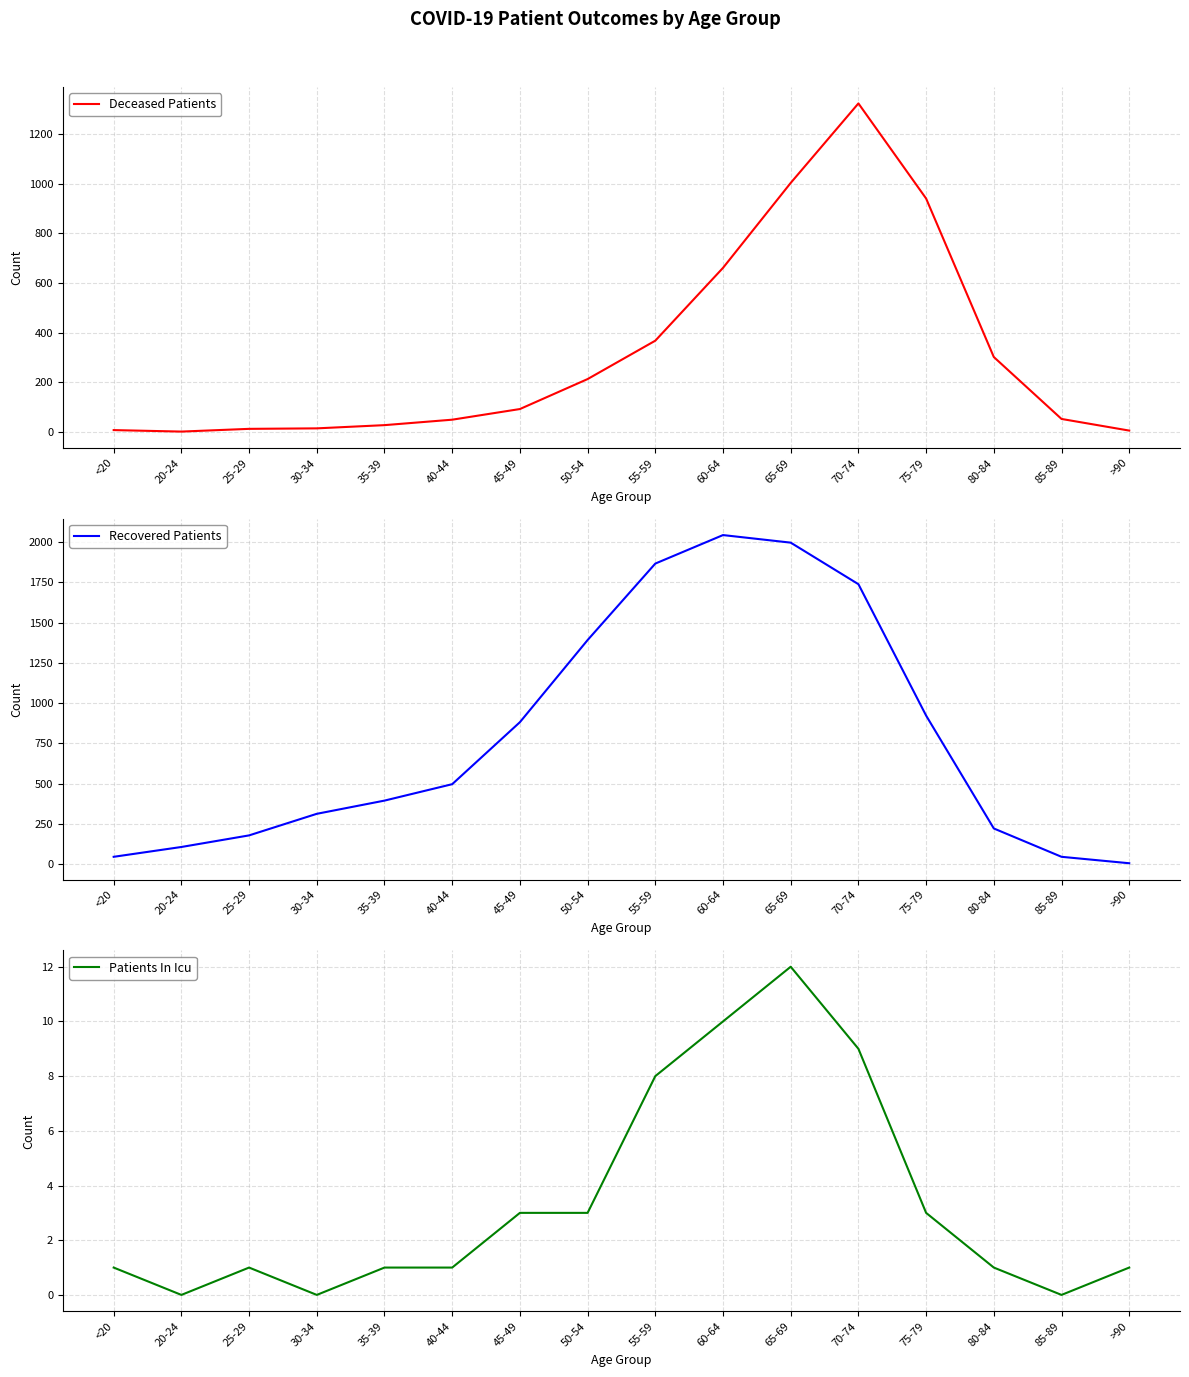

Reading right to left, extract all data points from this chart.

Deceased Patients: >90=4	85-89=51	80-84=301	75-79=941	70-74=1325	65-69=1004	60-64=661	55-59=367	50-54=212	45-49=91	40-44=48	35-39=26	30-34=13	25-29=11	20-24=0	<20=6
Recovered Patients: >90=6	85-89=46	80-84=222	75-79=923	70-74=1739	65-69=1997	60-64=2044	55-59=1867	50-54=1392	45-49=882	40-44=497	35-39=395	30-34=313	25-29=179	20-24=107	<20=46
Patients In Icu: >90=1	85-89=0	80-84=1	75-79=3	70-74=9	65-69=12	60-64=10	55-59=8	50-54=3	45-49=3	40-44=1	35-39=1	30-34=0	25-29=1	20-24=0	<20=1